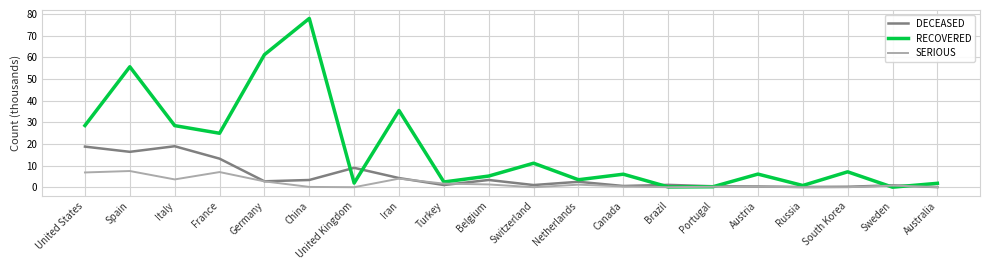

True or false: RECOVERED has more than 2 interior local peaks.

True